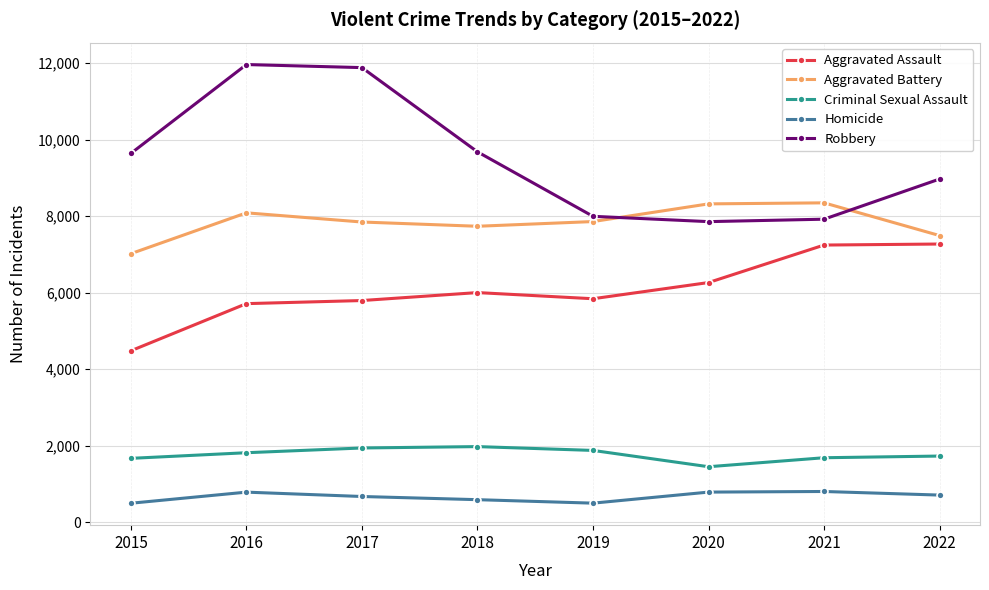

True or false: Robbery has more than 2 interior local peaks.

False